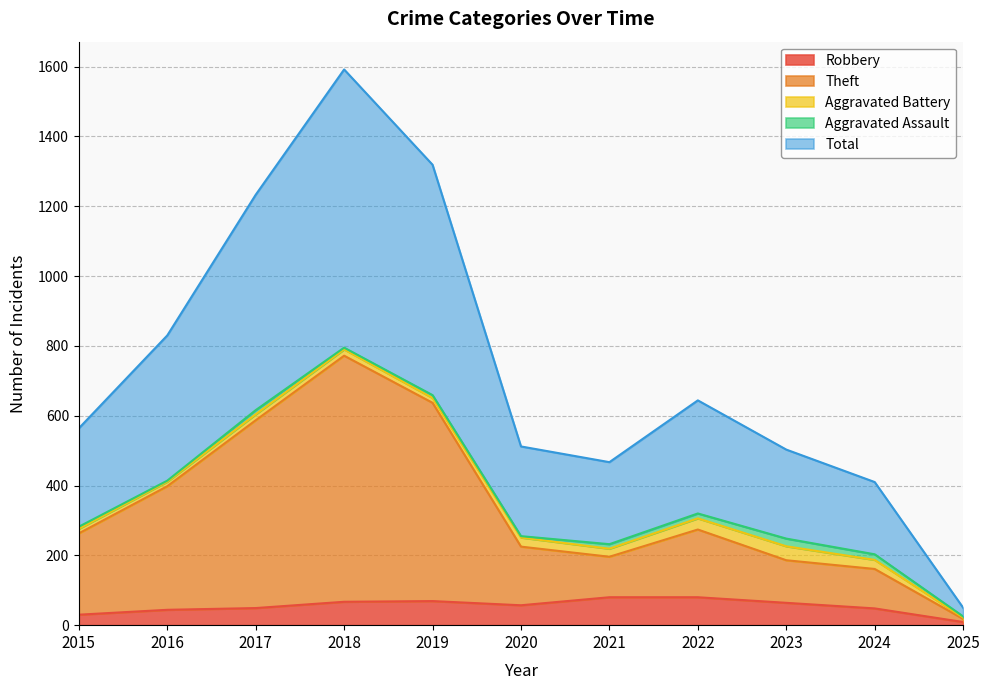

Reading right to left, what are all the values shown in this chart?

Robbery: 9	48	64	80	80	57	69	67	49	44	30
Theft: 18	161	186	274	196	225	637	772	587	398	263
Total: 50	410	503	644	467	512	1319	1592	1233	830	564